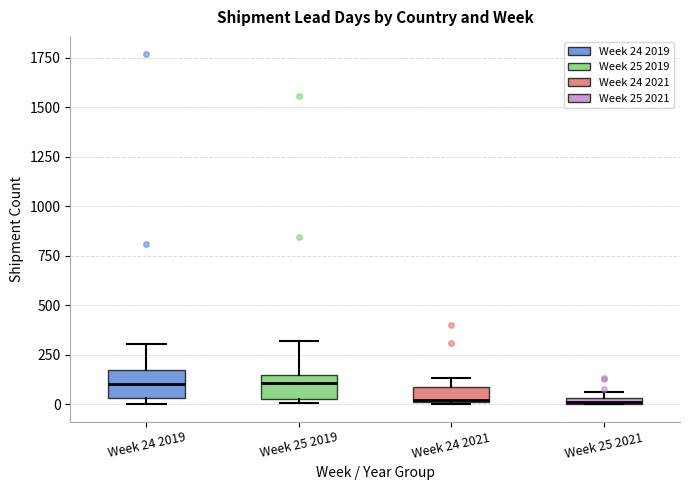

Where does the upper whisker of the box for Week 24 2019 end on the y-axis? The values are not printed on the chart, so give them approximately, as read against the axis.

300